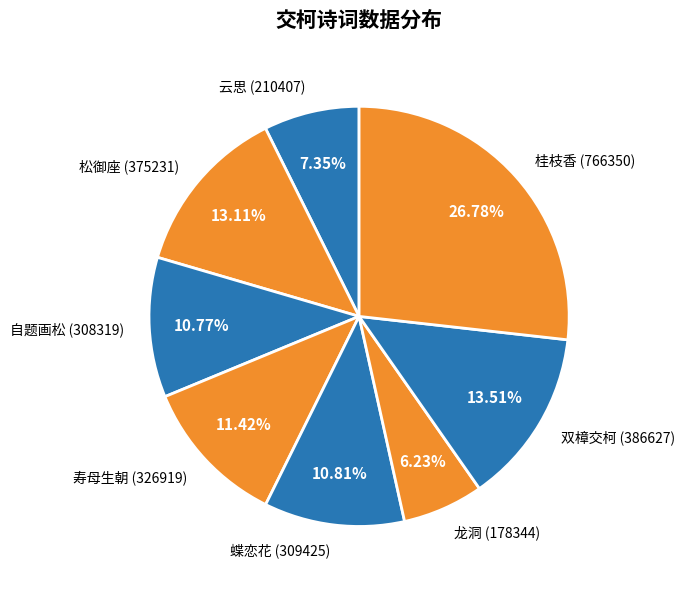

Approximately how many times larger is the value at 云思 (210407) compared to 蝶恋花 (309425)?

0.7